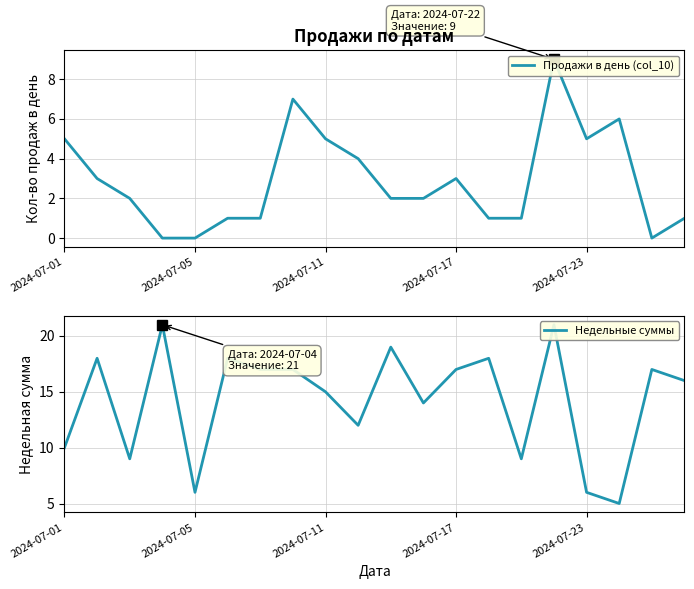

List the series in order of their overall mean, lowest first.

Продажи в день (col_10), Недельные суммы